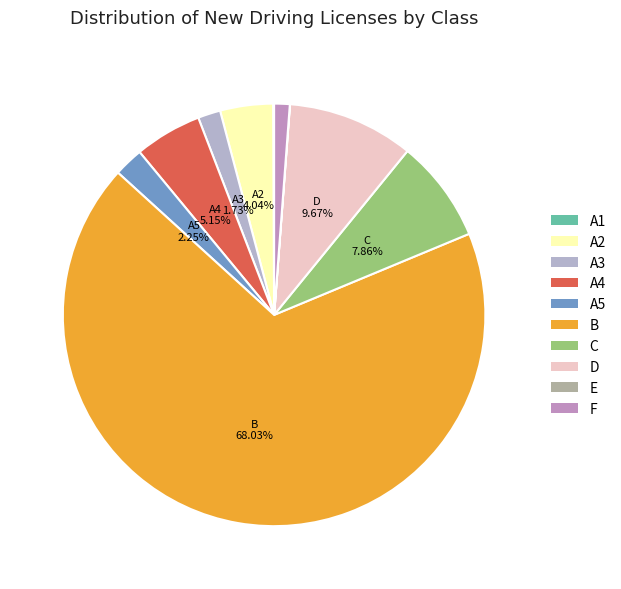

Which slice is the smallest?

E